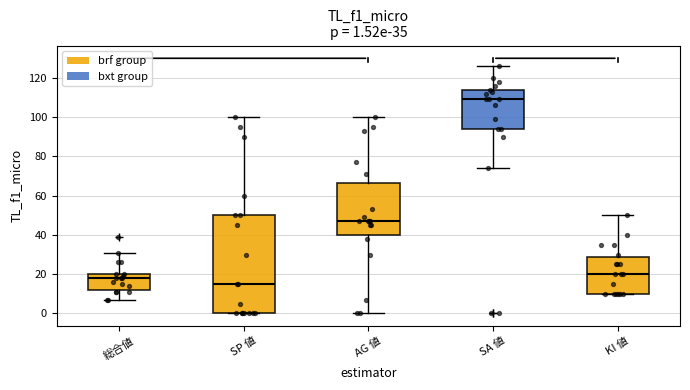

Which box's median line is the highest?

SA 値